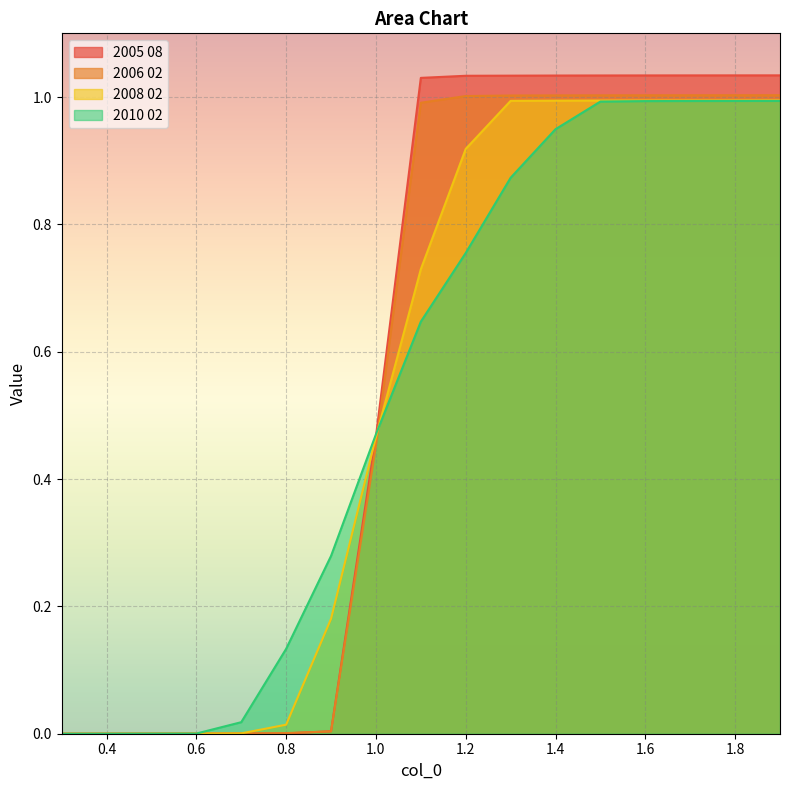

Between which two adjacent categories do 2010 02 and 2006 02 first intersect?

1.0 and 1.1